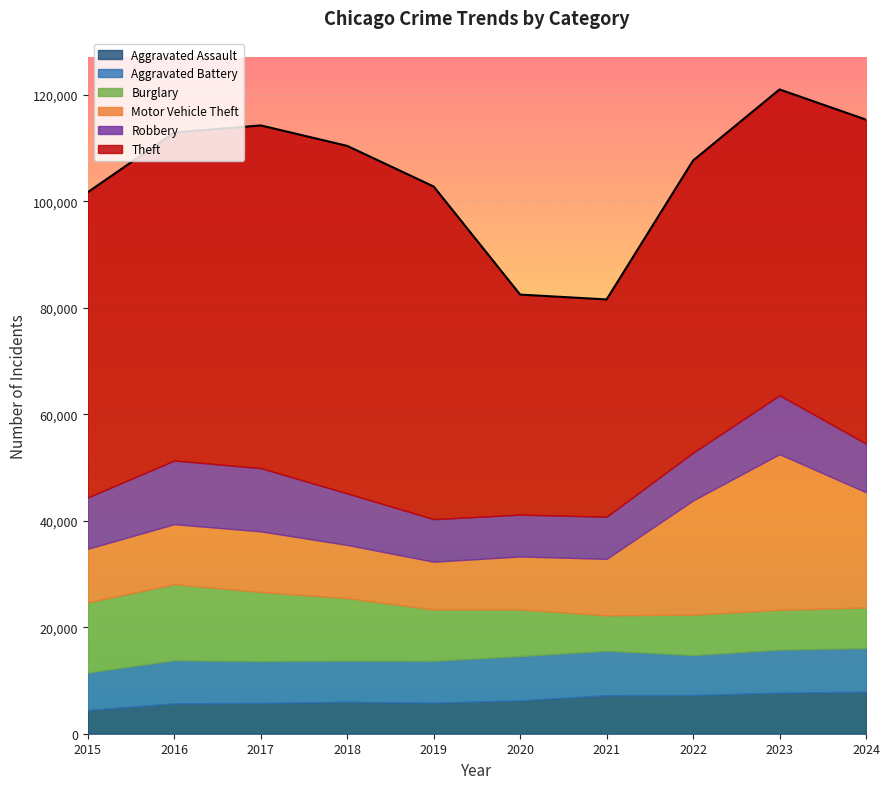

Reading left to right, list all the values displayed in this chart.

Aggravated Assault: 2015=4480	2016=5713	2017=5793	2018=6002	2019=5841	2020=6265	2021=7242	2022=7280	2023=7712	2024=7900
Aggravated Battery: 2015=7019	2016=8085	2017=7845	2018=7735	2019=7858	2020=8321	2021=8346	2022=7493	2023=8077	2024=8181
Burglary: 2015=13184	2016=14289	2017=13001	2018=11747	2019=9638	2020=8758	2021=6661	2022=7593	2023=7481	2024=7639
Motor Vehicle Theft: 2015=10068	2016=11285	2017=11380	2018=9985	2019=8978	2020=9959	2021=10605	2022=21466	2023=29252	2024=21648
Robbery: 2015=9638	2016=11960	2017=11880	2018=9681	2019=7995	2020=7855	2021=7920	2022=8964	2023=11053	2024=9133
Theft: 2015=57352	2016=61623	2017=64386	2018=65290	2019=62497	2020=41345	2021=40818	2022=54891	2023=57469	2024=60869